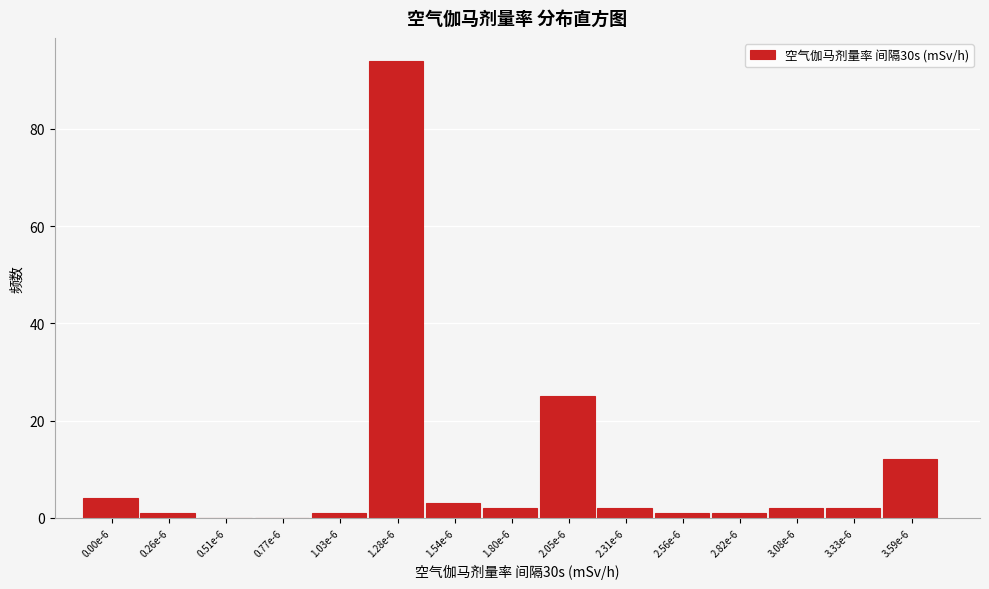

Reading right to left, transcribe all the data shown in this chart.

3.59e-6=12	3.33e-6=2	3.08e-6=2	2.82e-6=1	2.56e-6=1	2.31e-6=2	2.05e-6=25	1.80e-6=2	1.54e-6=3	1.28e-6=94	1.03e-6=1	0.77e-6=0	0.51e-6=0	0.26e-6=1	0.00e-6=4